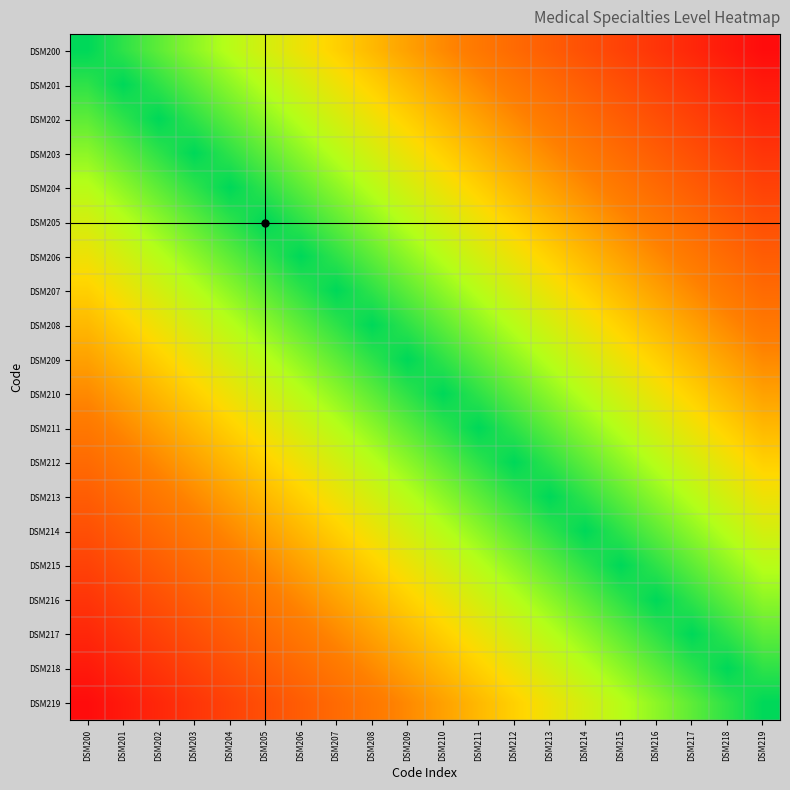

List the series in order of their peak value, highest first.

DSM200, DSM219, DSM201, DSM218, DSM202, DSM217, DSM203, DSM216, DSM204, DSM215, DSM205, DSM214, DSM206, DSM213, DSM207, DSM212, DSM208, DSM211, DSM209, DSM210